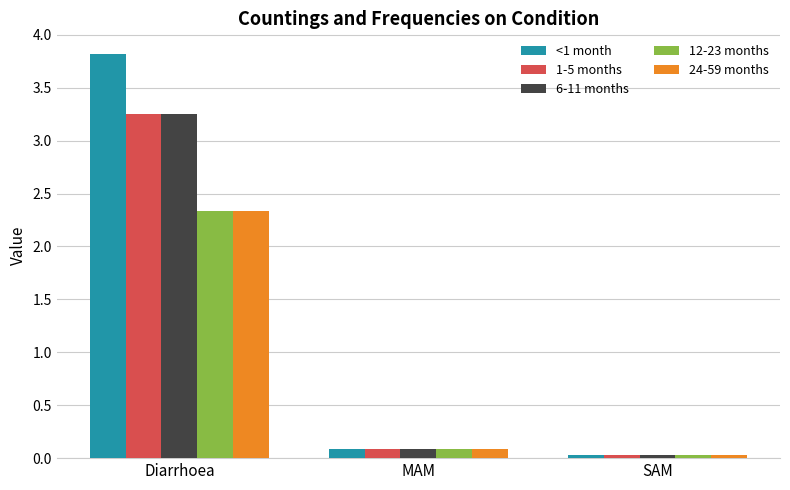

At which label is <1 month closest to 1?

MAM